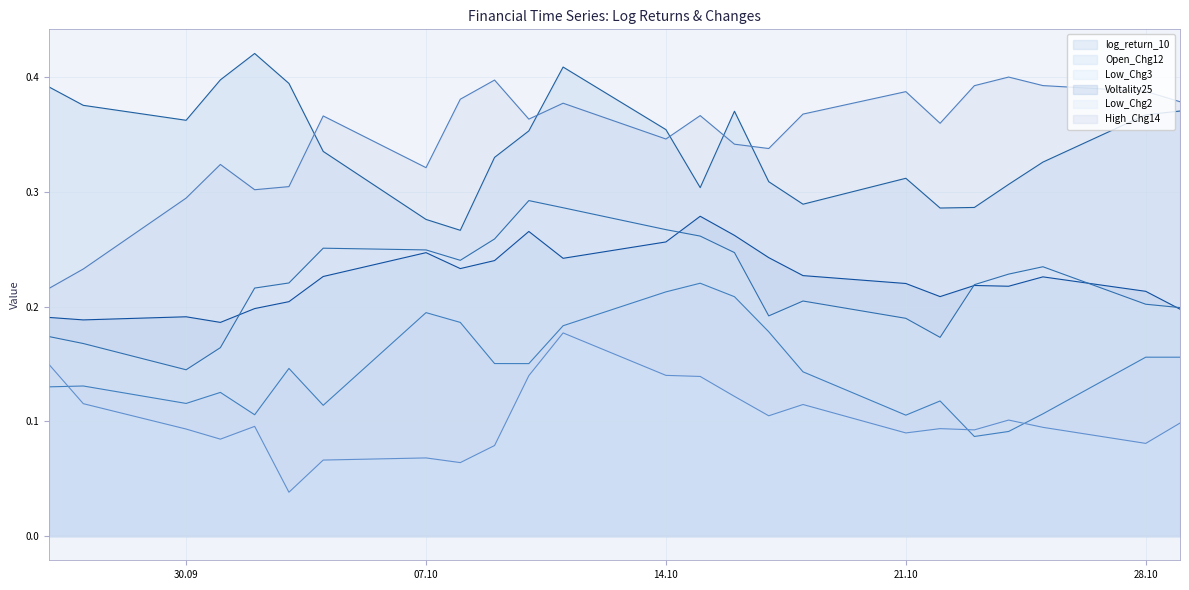

How many log_return_10 values are between 0 and 1?

24